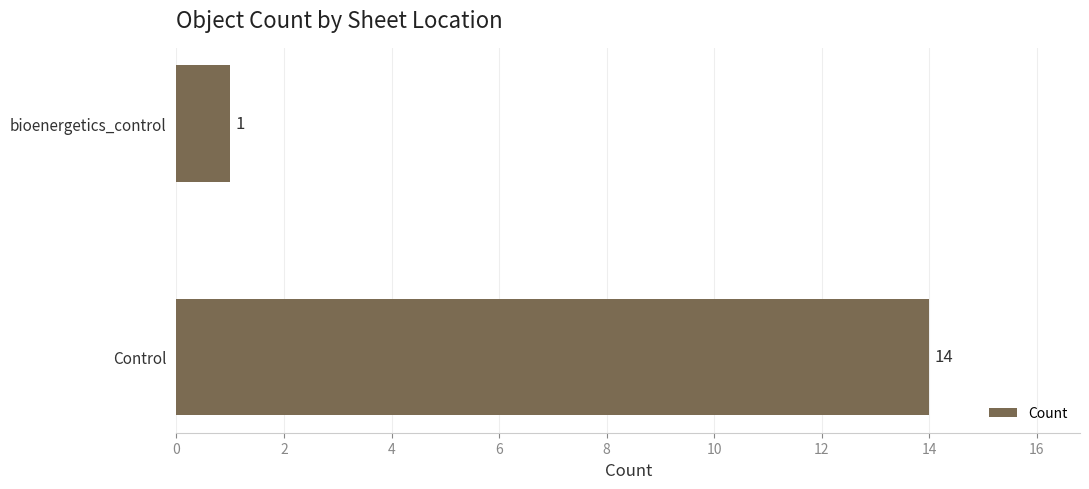

What is the difference between the values at Control and bioenergetics_control?

13